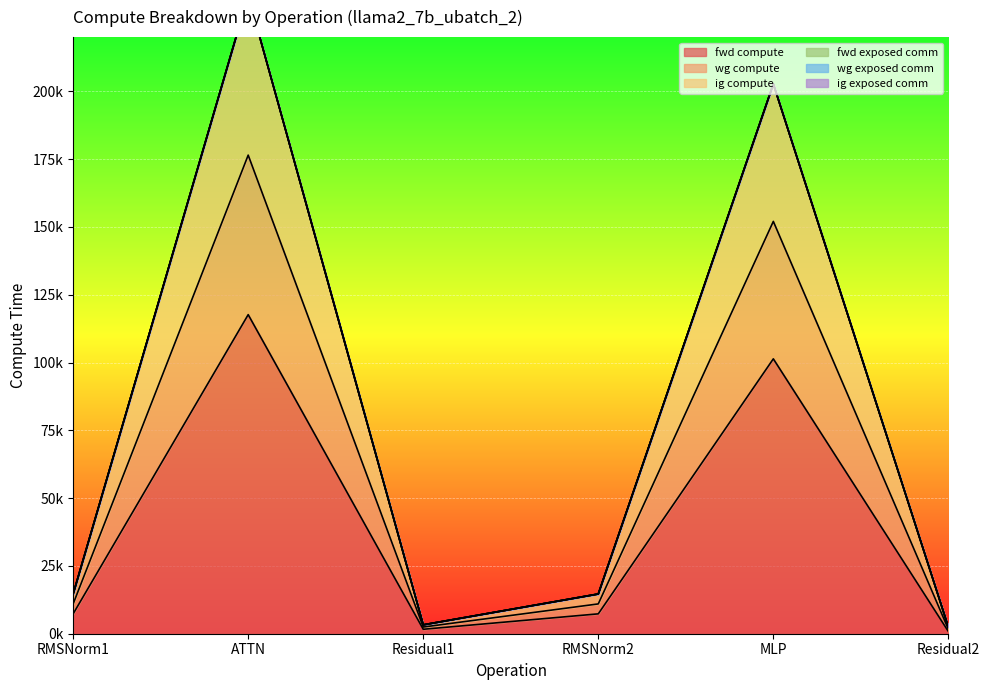

Read the ig compute value at Residual1.

3280.0